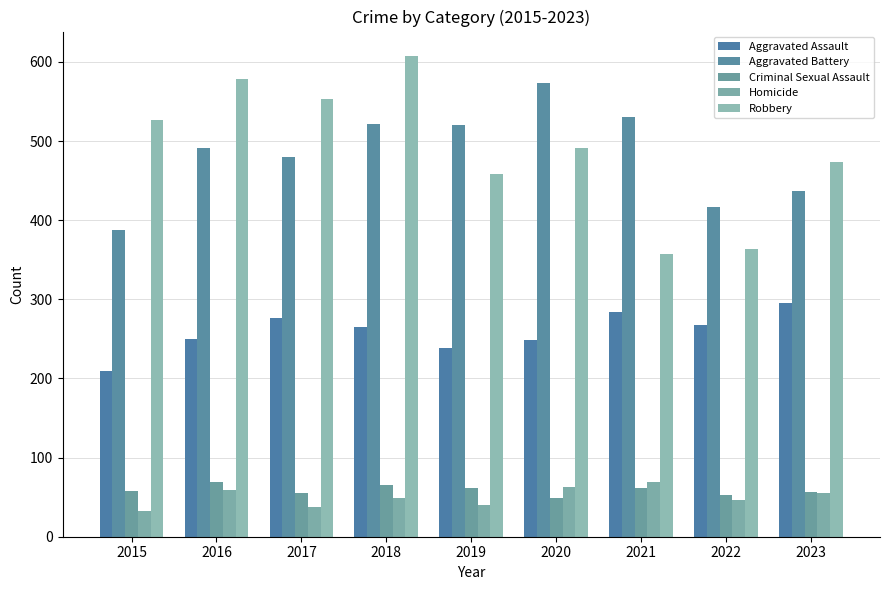

At which label is Robbery closest to 482?

2020